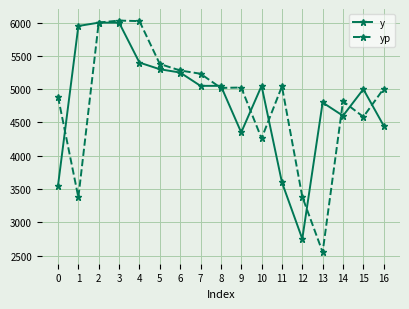

How many intersections are there between y and yp?

10